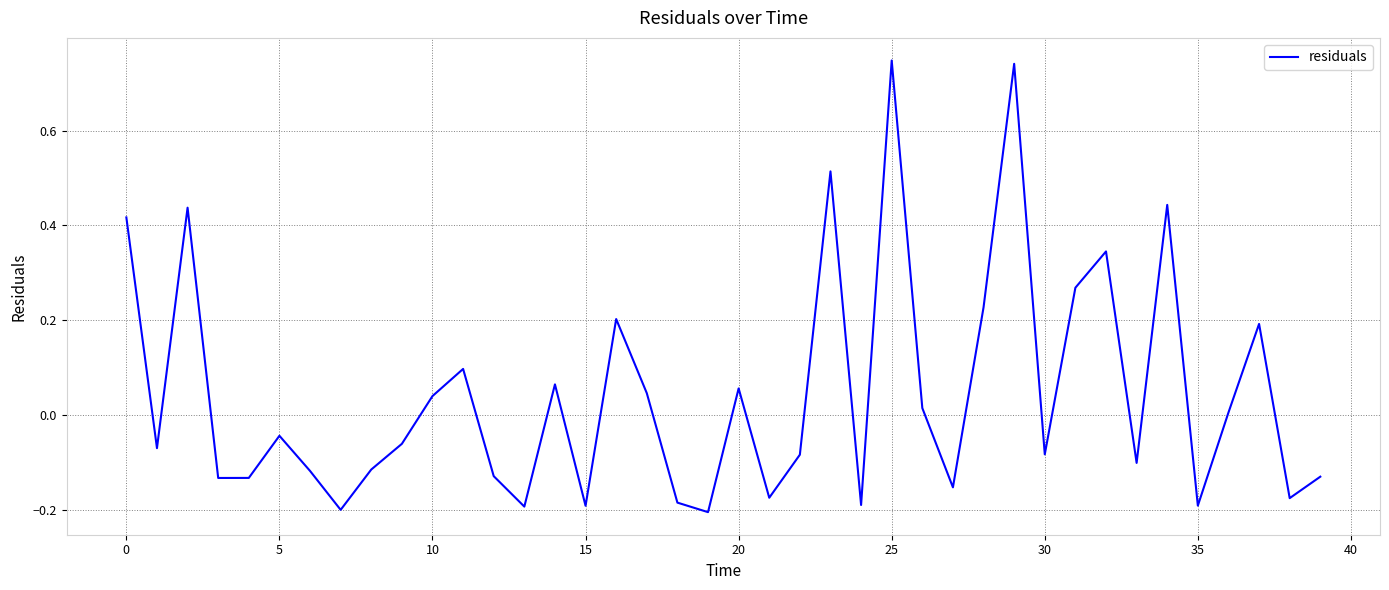

What is the difference between the maximum and minimum values?

1.0